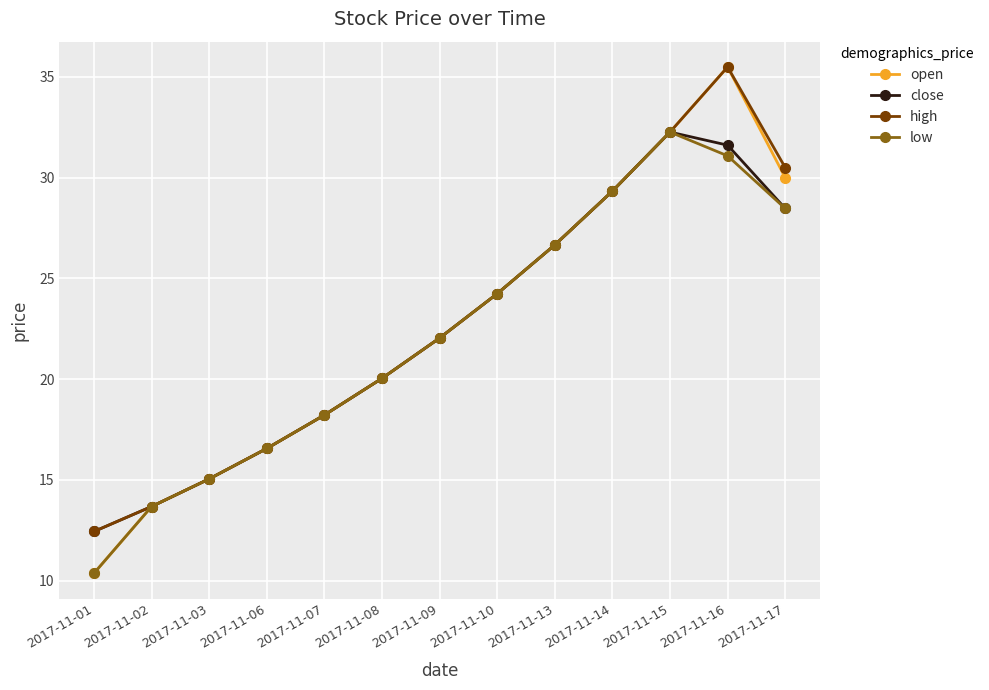

The value of open at 2017-11-09 is 11.8. True or false?

False